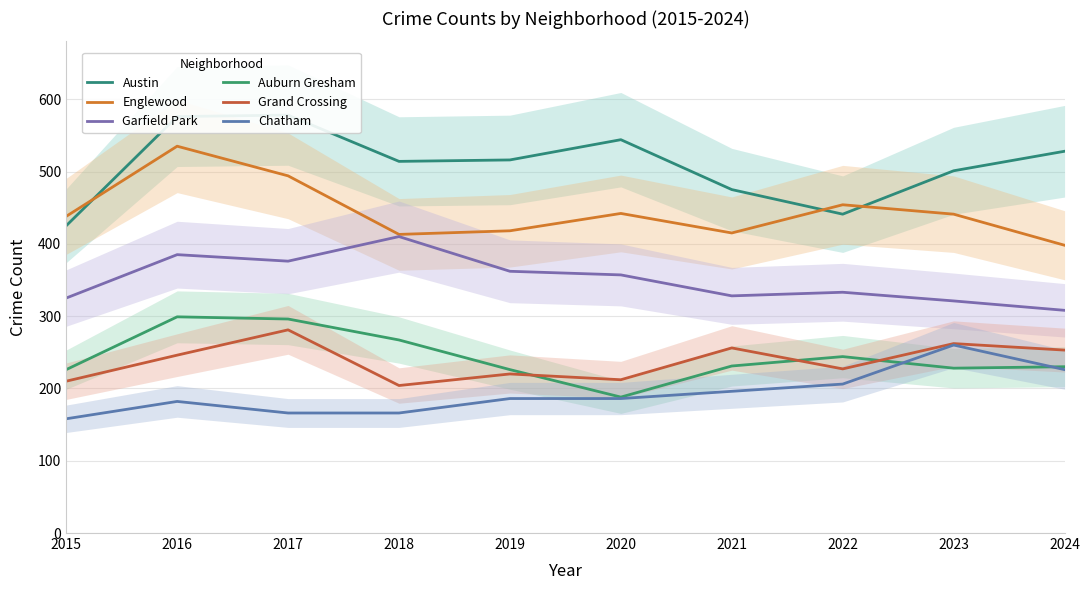

Where is Grand Crossing nearest to the value 242?

2016